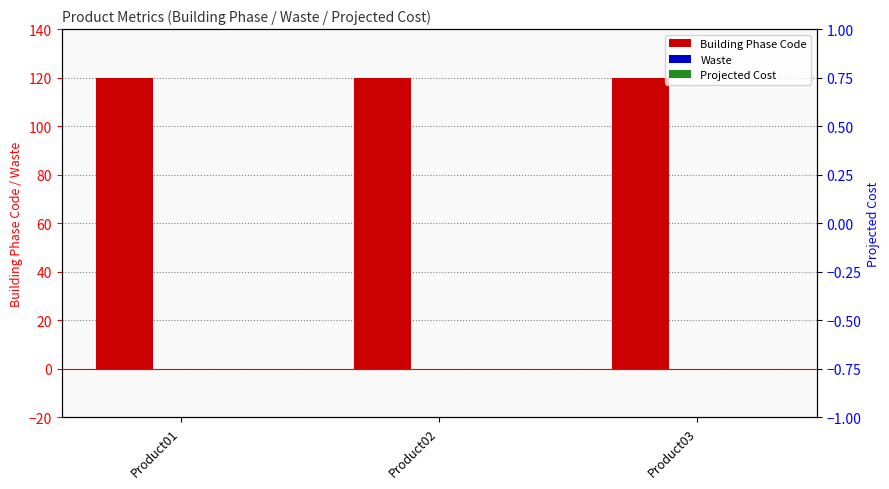

Which has a higher value, Product01 or Product02?

Product01